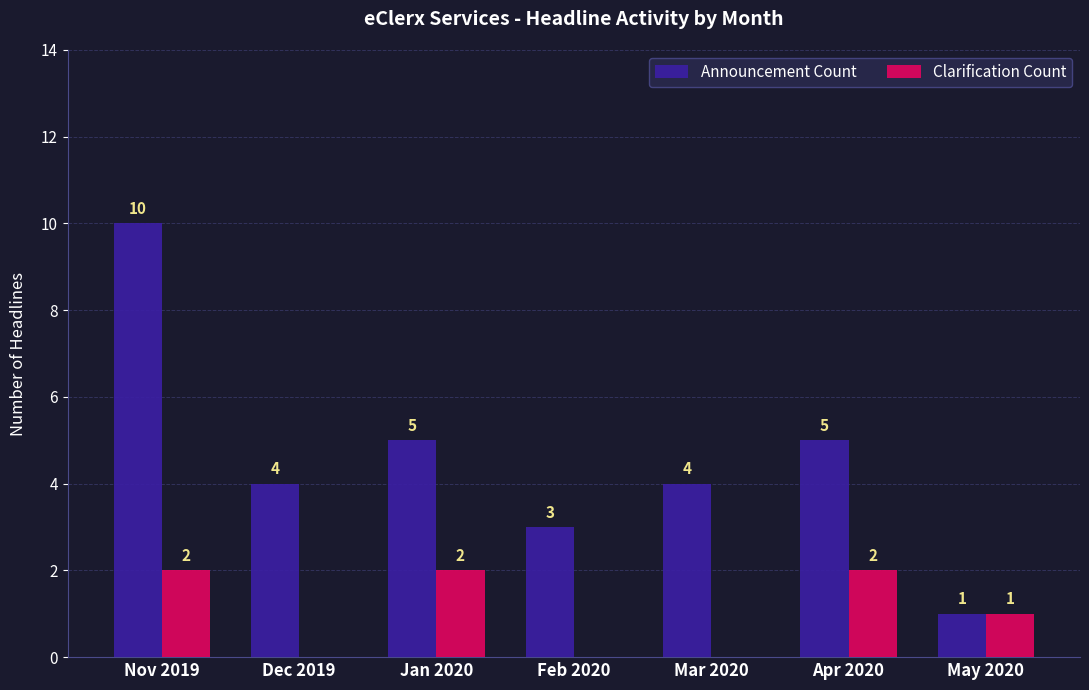

What is the spread (max minus min) of values at Dec 2019?

4